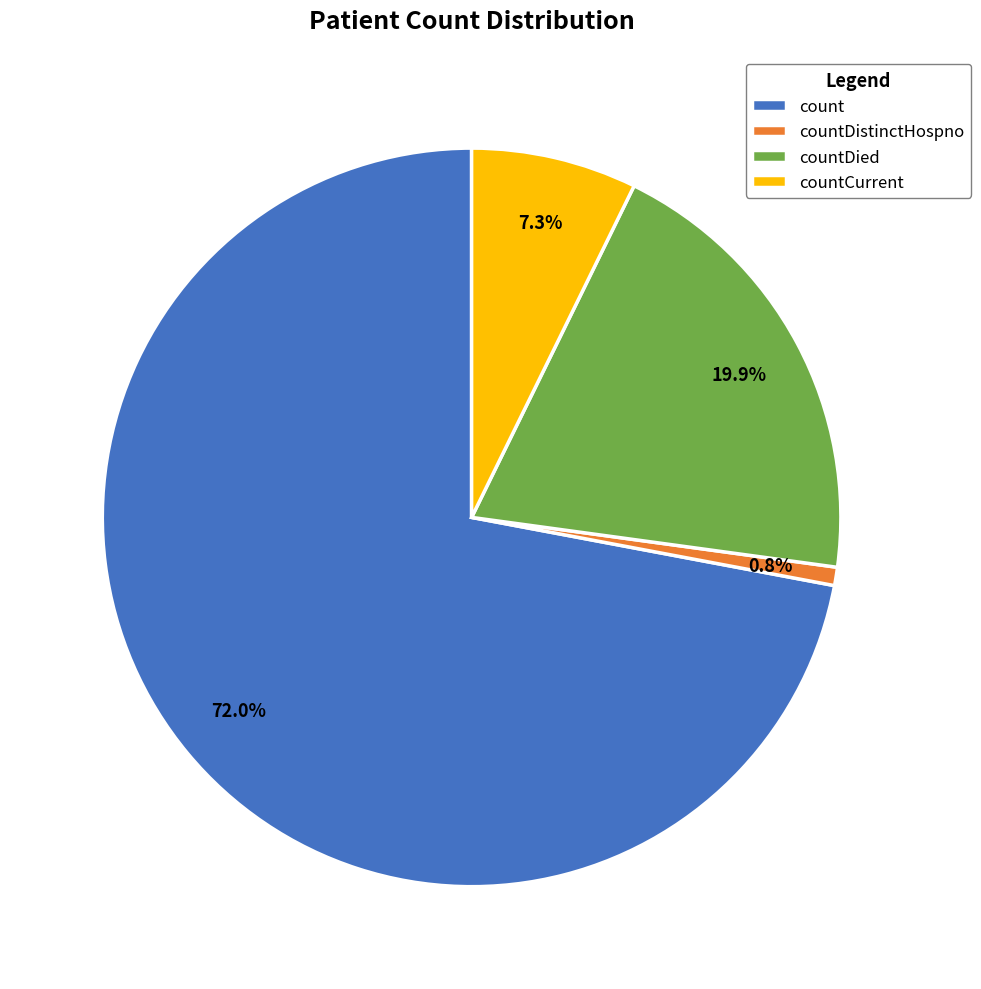

To the nearest percent, what is the average slice percentage?

25%